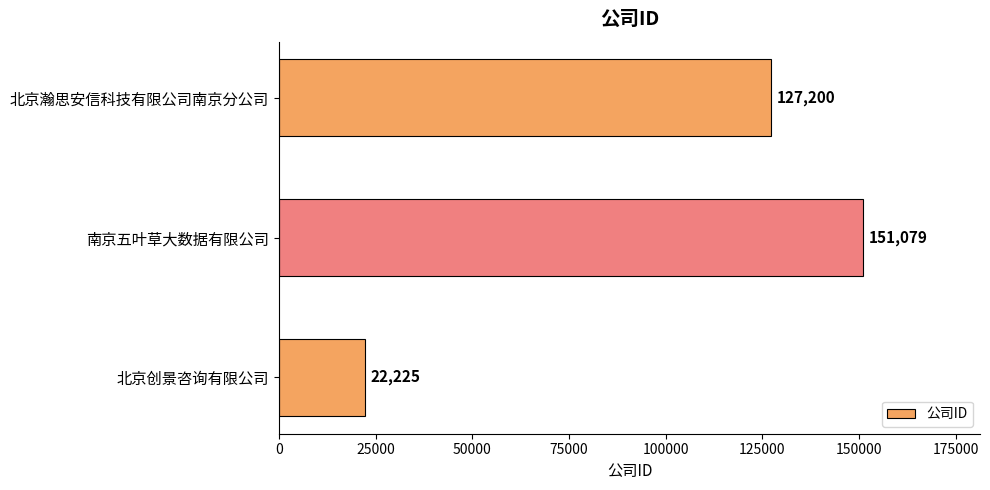

At which label is the value closest to 86652?

北京瀚思安信科技有限公司南京分公司